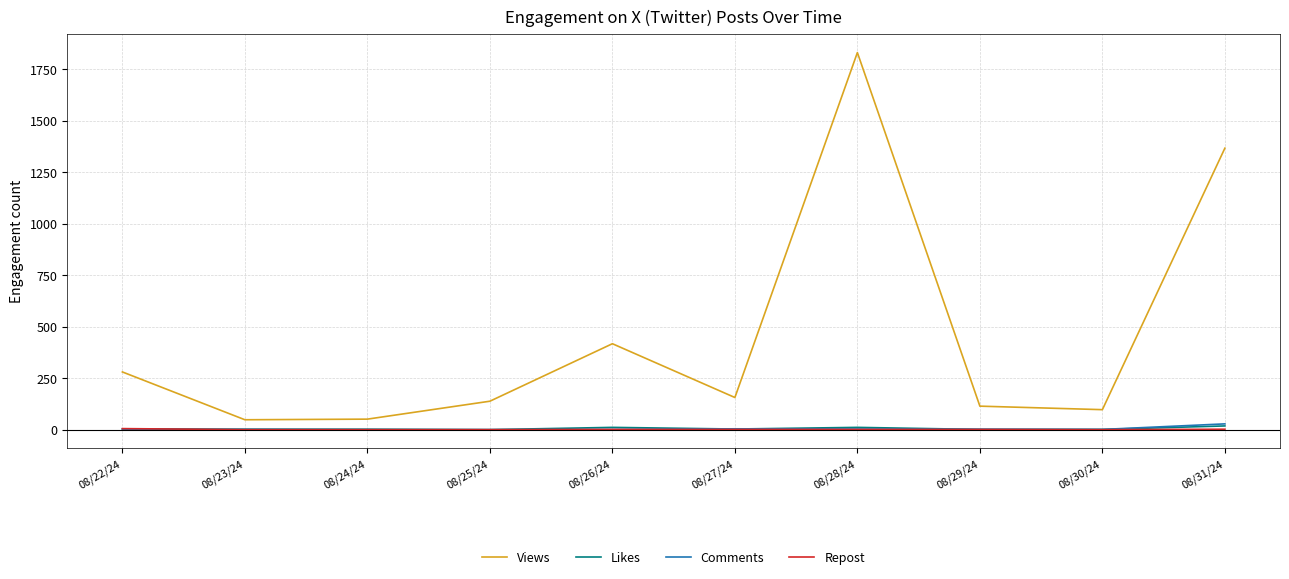

Is it true that Views equals 1830 at 08/28/24?

True